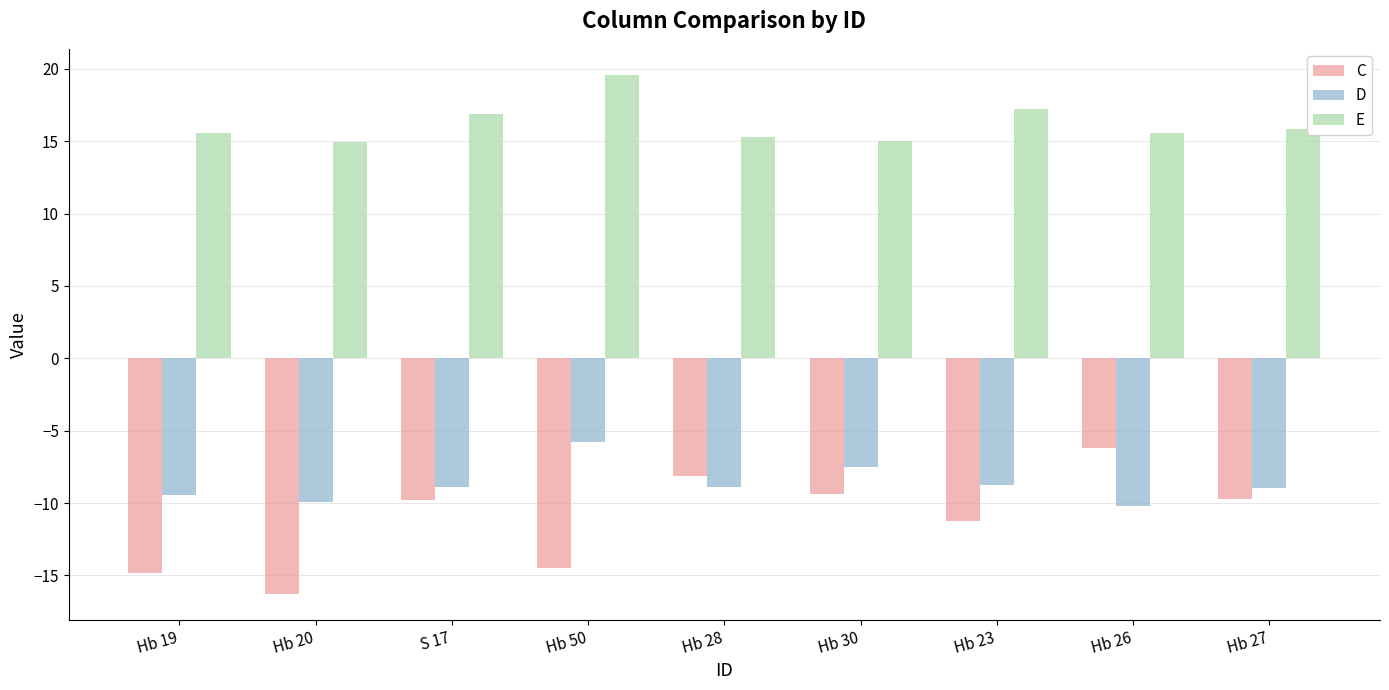

Where does the E series first go above 15?

Hb 19